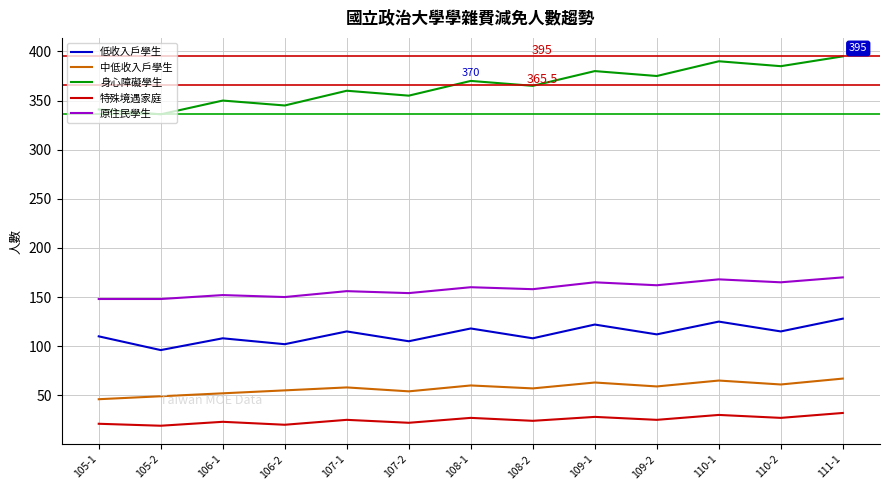

Between 106-1 and 107-1, which series saw the biggest shift?

身心障礙學生